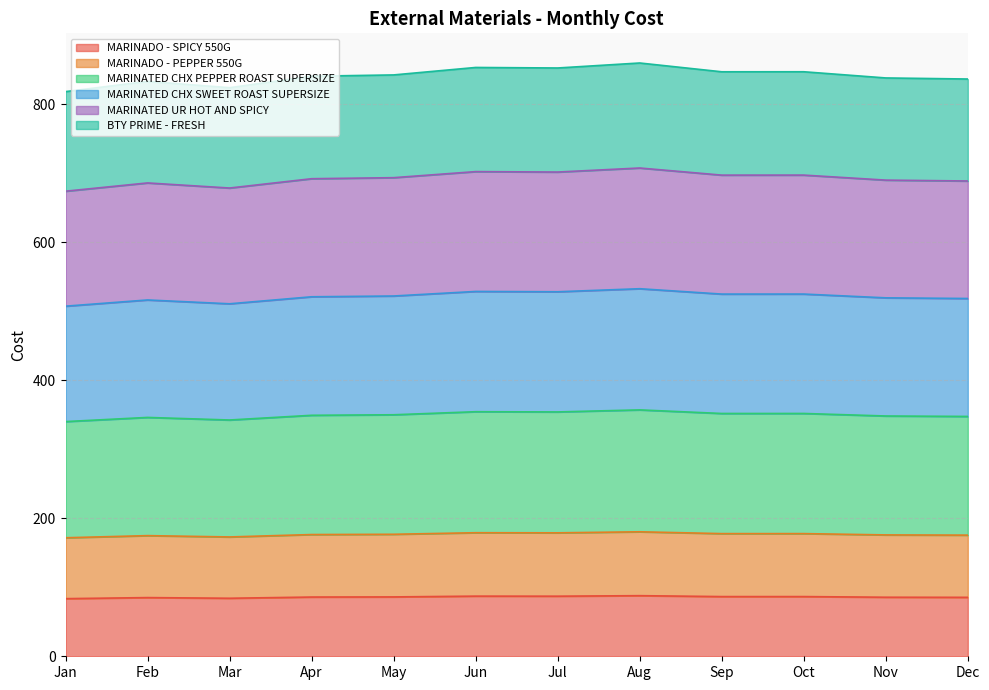

What is the total value across all series at Feb?

833.1